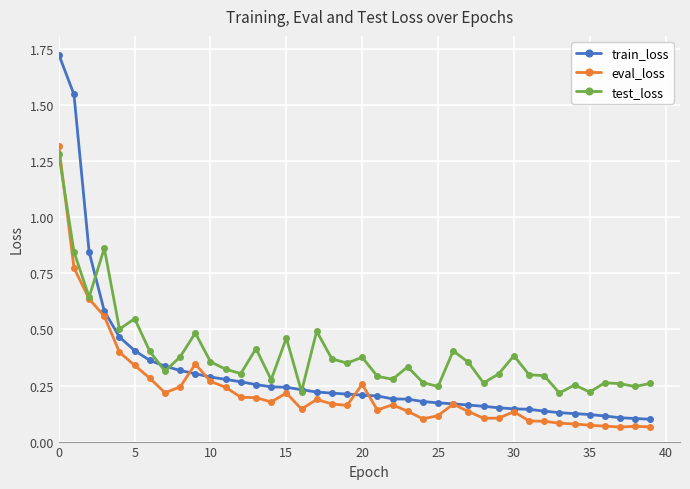

Which series has the largest total across all categories?

test_loss